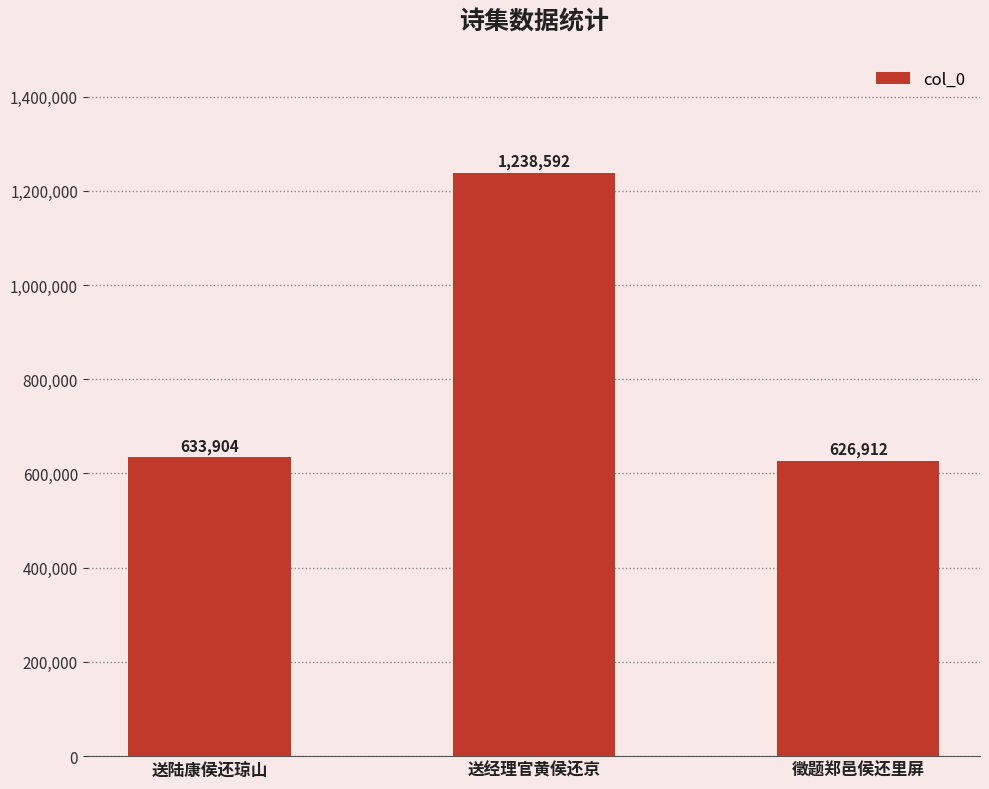

List the labels in order of value, smallest first.

徵题郑邑侯还里屏, 送陆康侯还琼山, 送经理官黄侯还京